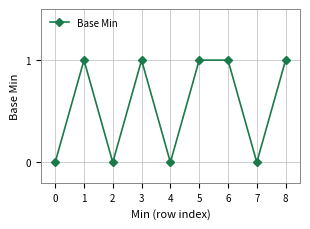

What is the difference between the maximum and minimum values?

1